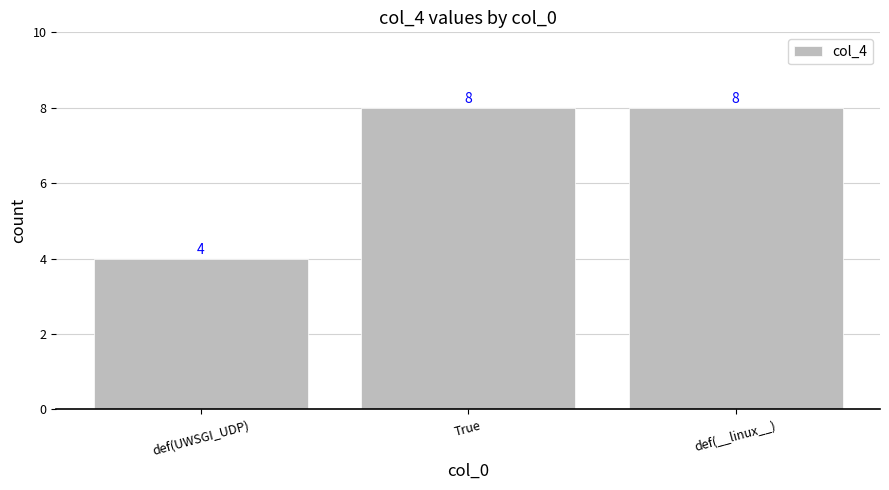

How many values are between 4 and 8?

3